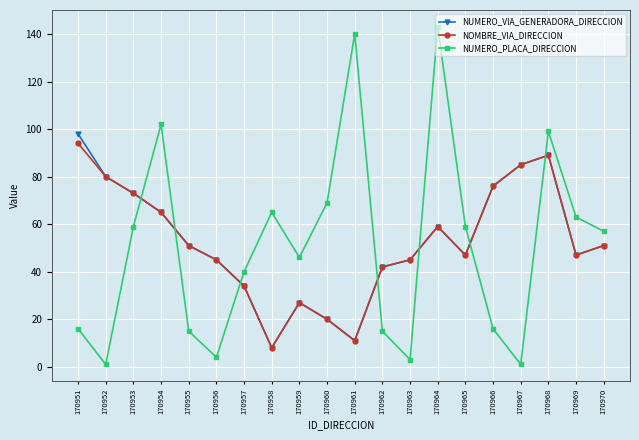

Reading left to right, what are all the values shown in this chart?

NUMERO_VIA_GENERADORA_DIRECCION: 170951=98	170952=80	170953=73	170954=65	170955=51	170956=45	170957=34	170958=8	170959=27	170960=20	170961=11	170962=42	170963=45	170964=59	170965=47	170966=76	170967=85	170968=89	170969=47	170970=51
NOMBRE_VIA_DIRECCION: 170951=94	170952=80	170953=73	170954=65	170955=51	170956=45	170957=34	170958=8	170959=27	170960=20	170961=11	170962=42	170963=45	170964=59	170965=47	170966=76	170967=85	170968=89	170969=47	170970=51
NUMERO_PLACA_DIRECCION: 170951=16	170952=1	170953=59	170954=102	170955=15	170956=4	170957=40	170958=65	170959=46	170960=69	170961=140	170962=15	170963=3	170964=143	170965=59	170966=16	170967=1	170968=99	170969=63	170970=57